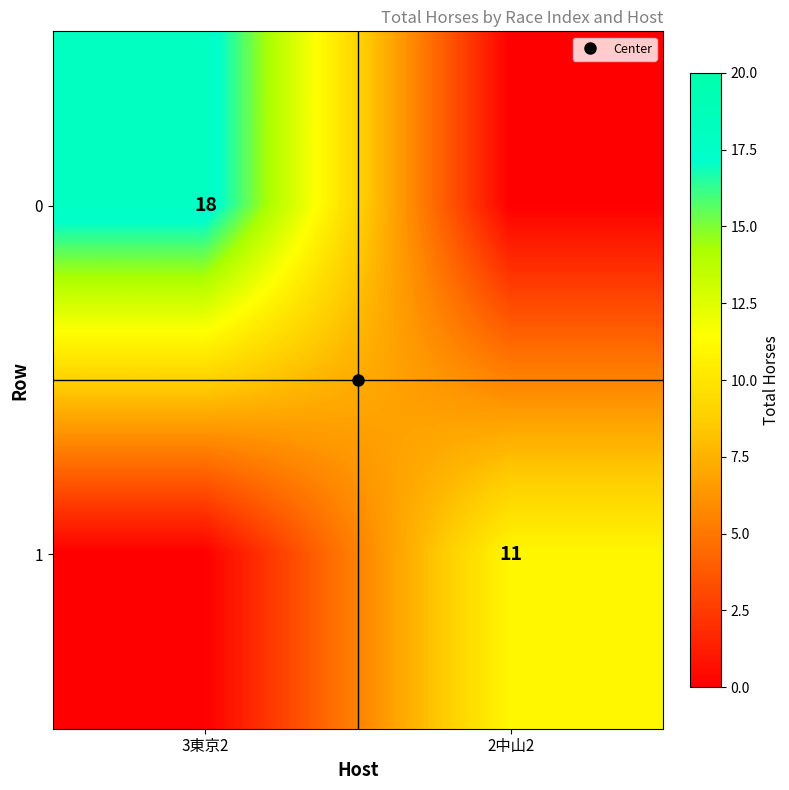

How many data points in 1 are less than 11?

1